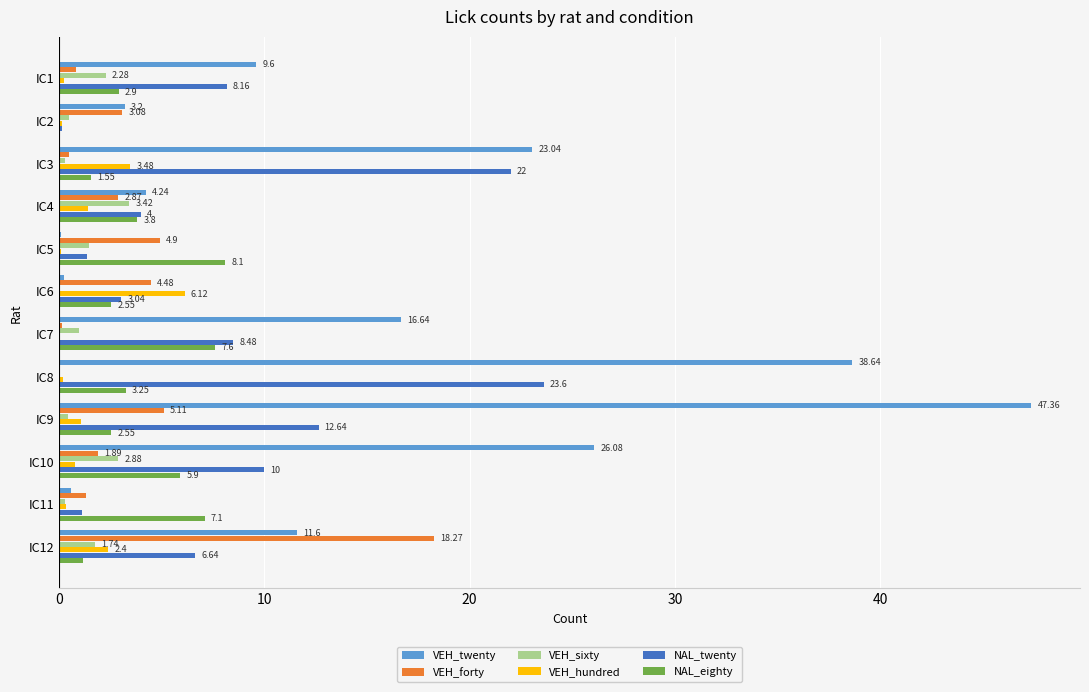

Which series has the largest total across all categories?

VEH_twenty